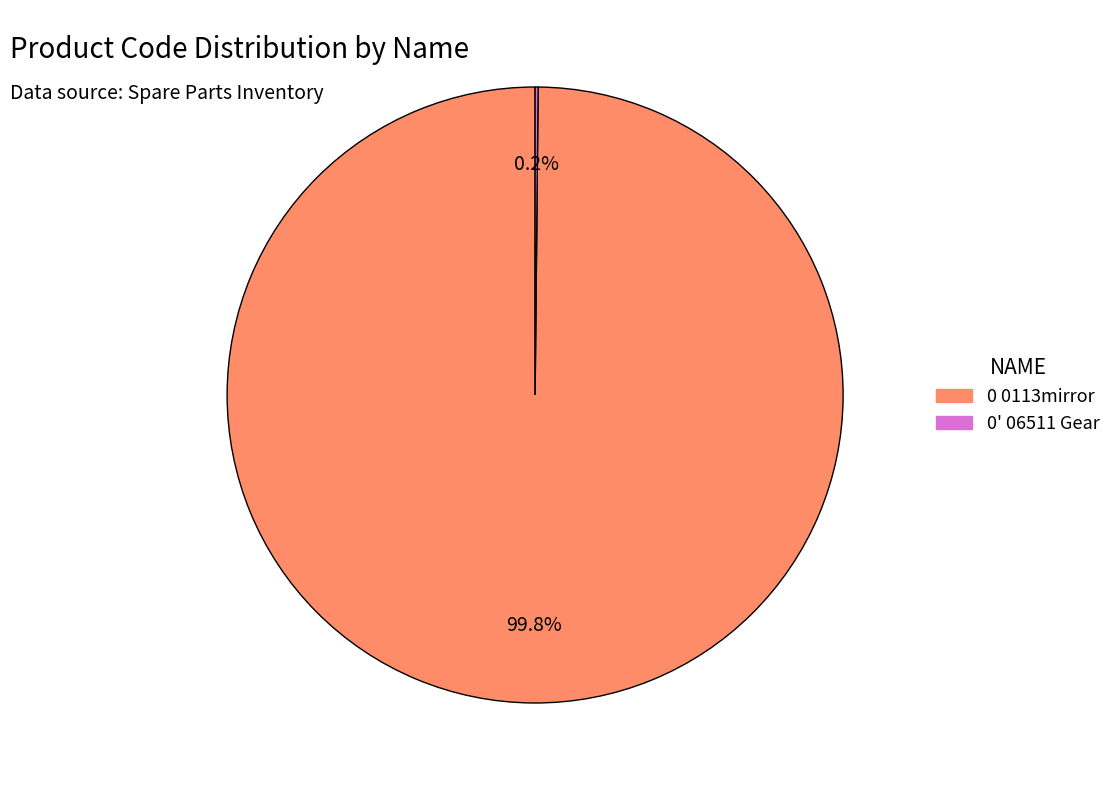

To the nearest percent, what percentage of the pie is 0 0113mirror?

100%